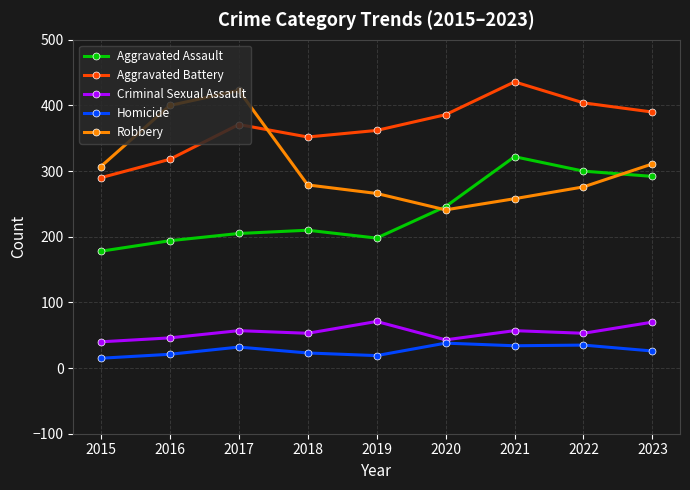

Is the value of Criminal Sexual Assault at 2016 greater than the value of Aggravated Assault at 2015?

No